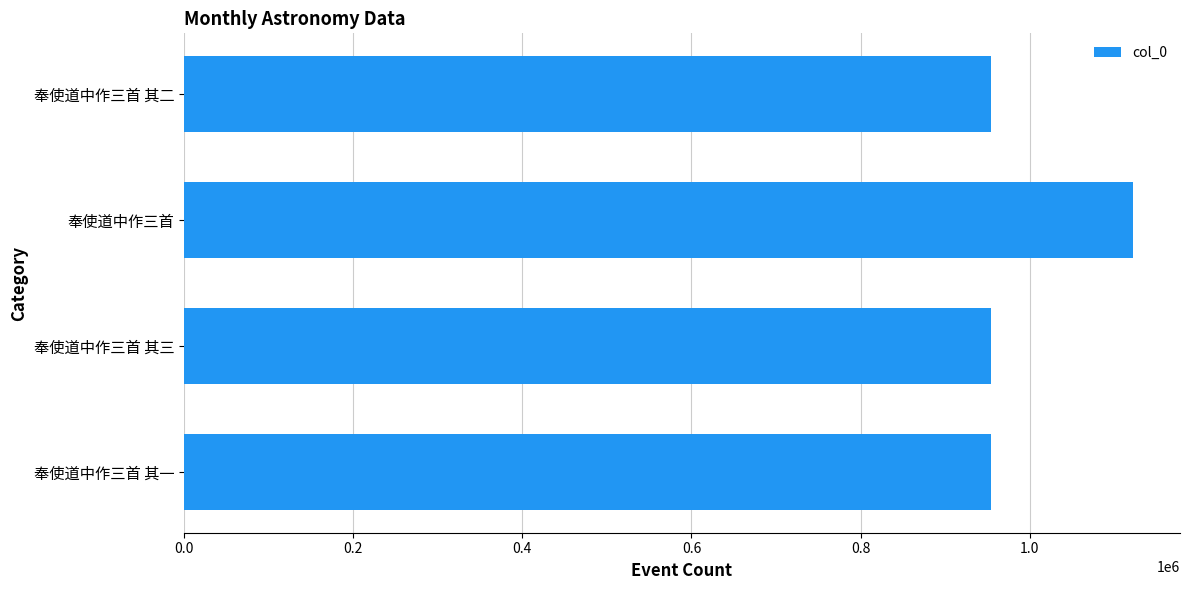

Does the chart contain any negative values?

No